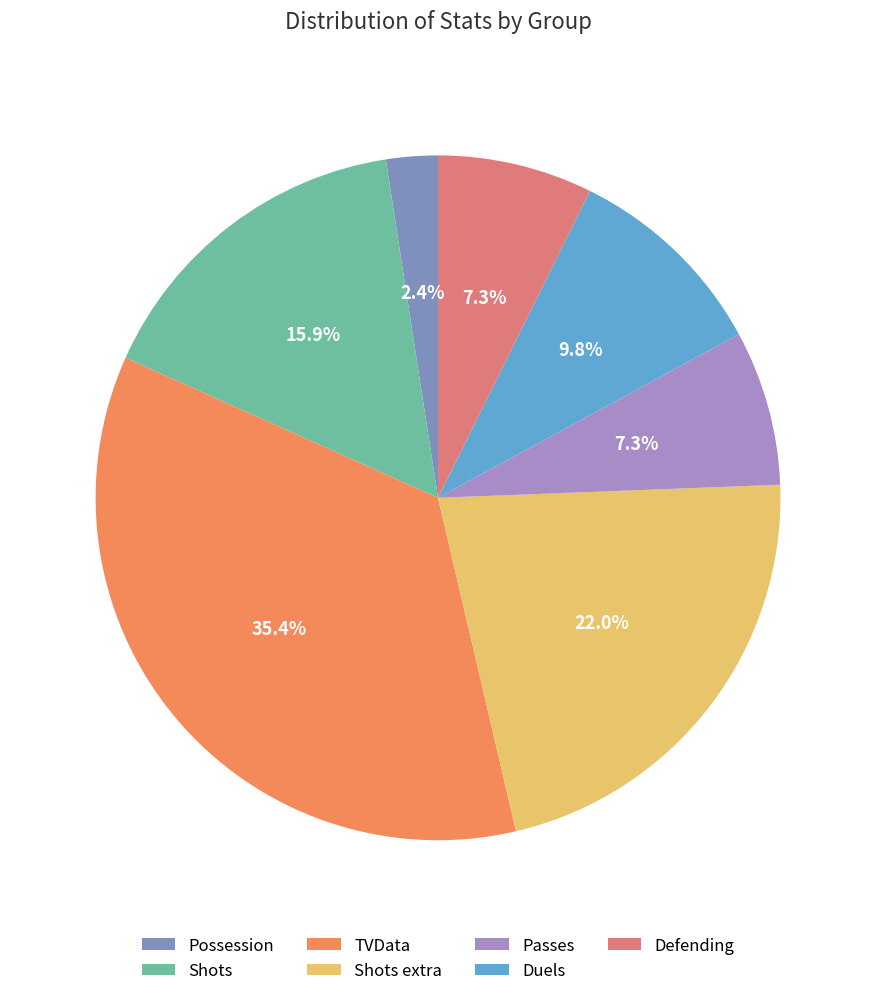

The TVData slice represents 24% of the pie. True or false?

False